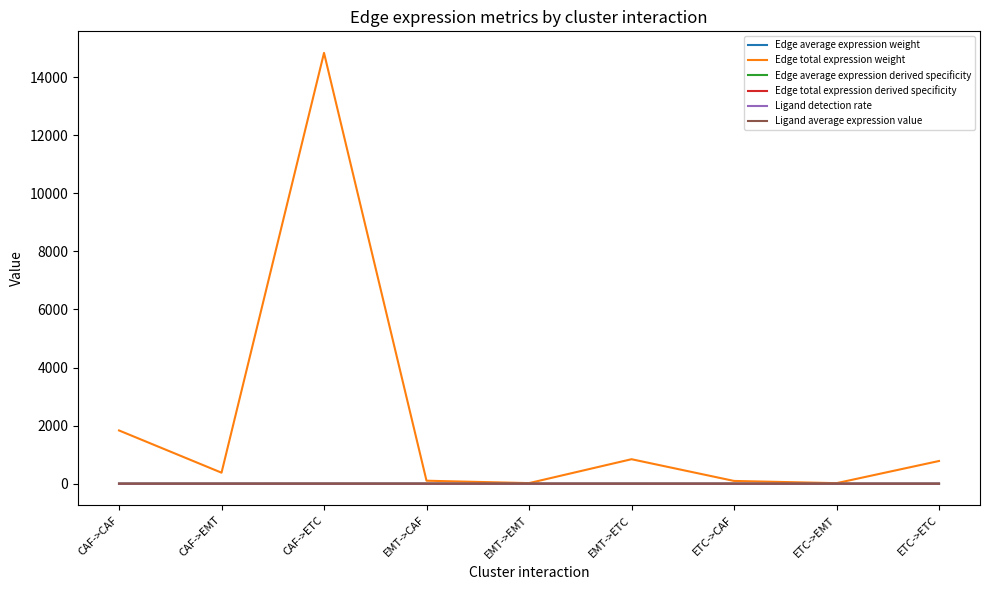

At which label is Edge total expression weight closest to 7428?

CAF->CAF